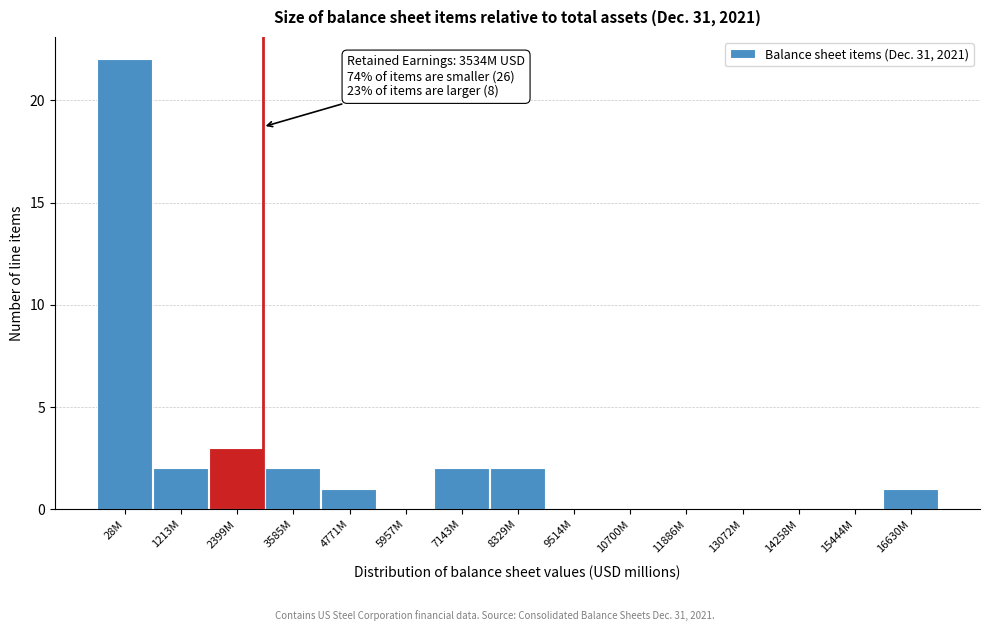

Reading right to left, transcribe all the data shown in this chart.

16630M=1	15444M=0	14258M=0	13072M=0	11886M=0	10700M=0	9514M=0	8329M=2	7143M=2	5957M=0	4771M=1	3585M=2	2399M=3	1213M=2	28M=22